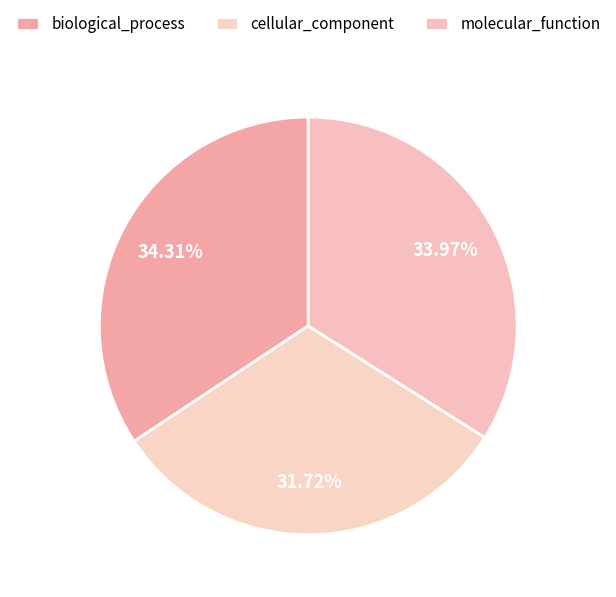

Is there a majority slice in this chart?

No